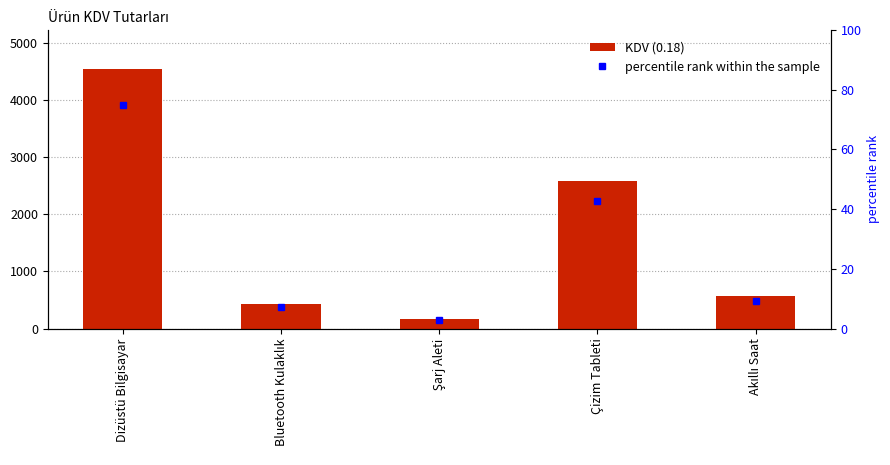

Rank the series at Çizim Tableti from highest to lowest value.

KDV (0.18), percentile rank within the sample